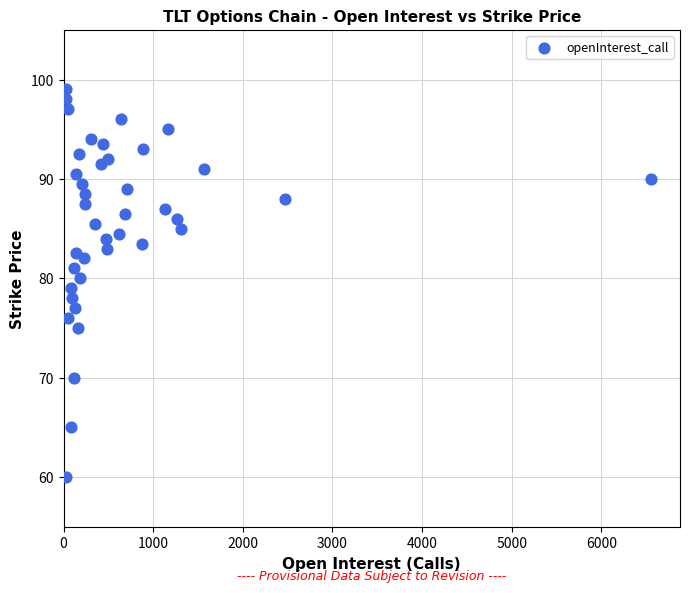

What is the range of X values (max minus min)?

6525.0